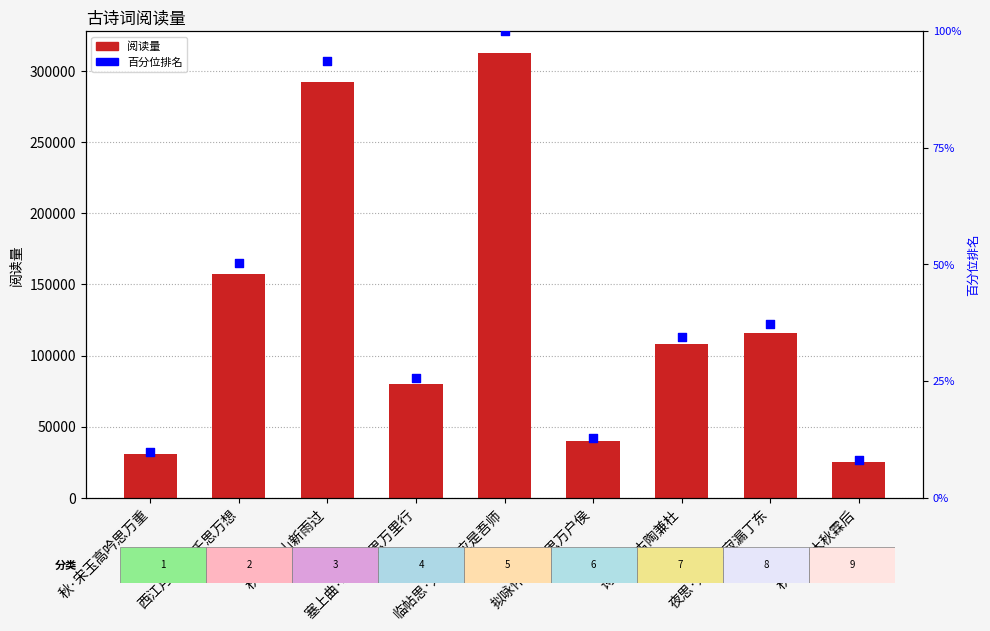

Which series contains the highest Y value?

col_0